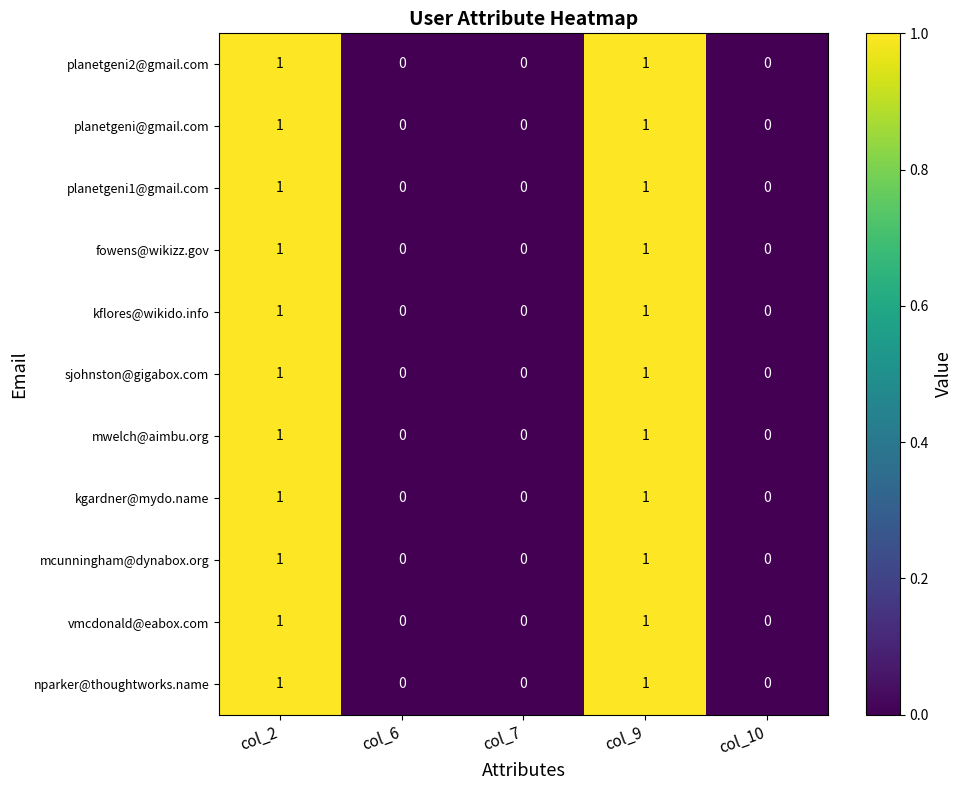

True or false: vmcdonald@eabox.com has a value of 2 at col_9.

False